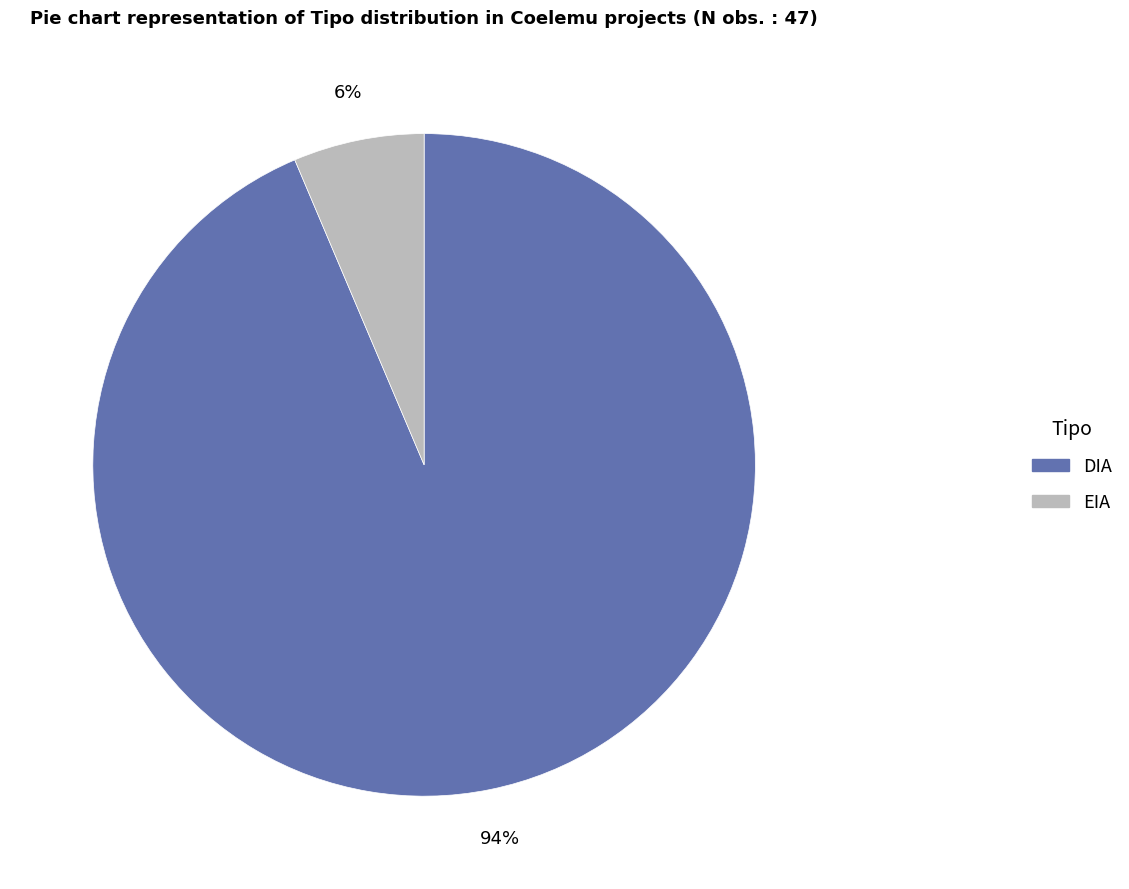

True or false: EIA accounts for 1% of the total.

False